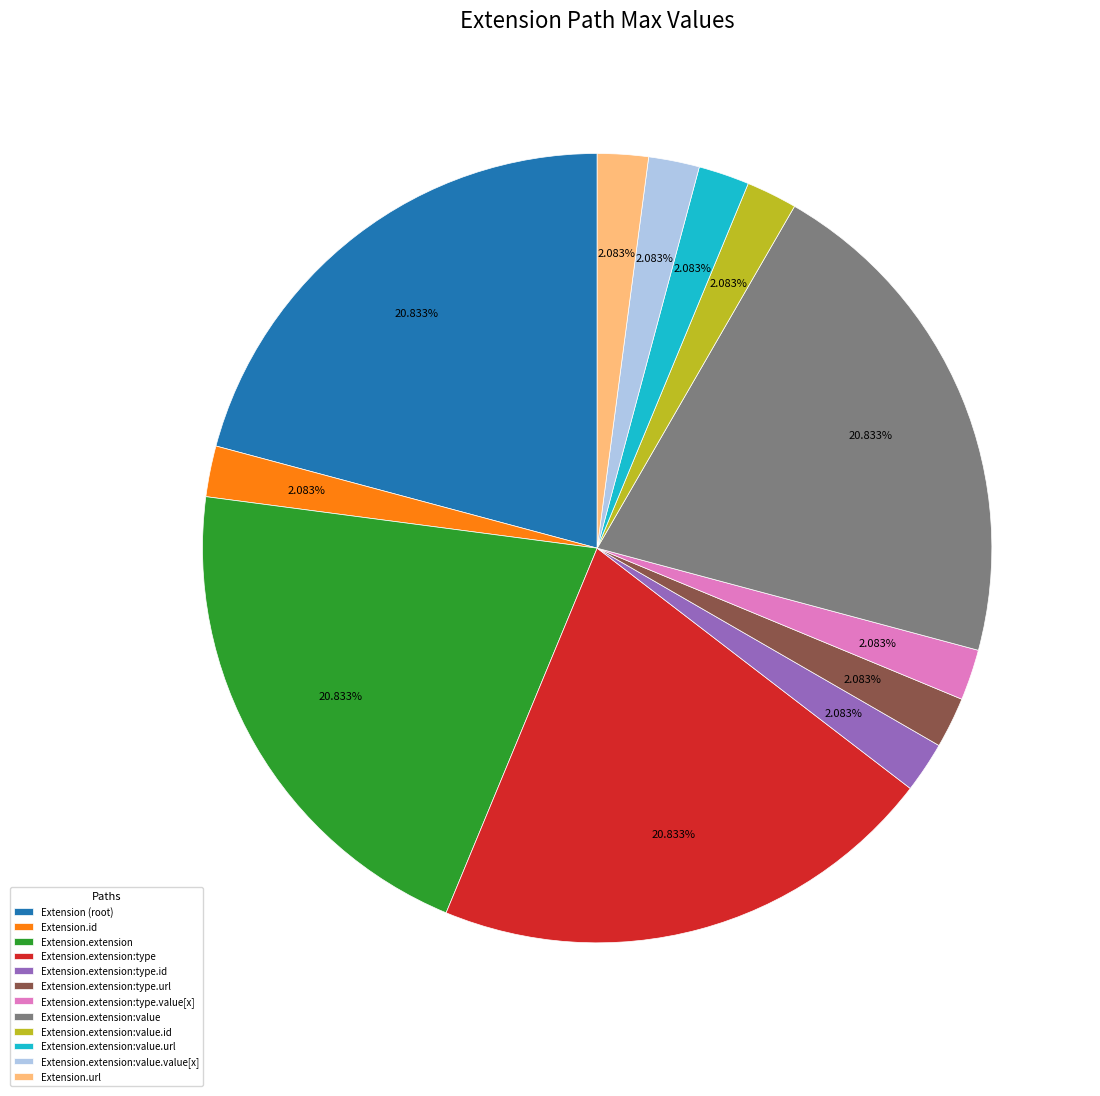

What is the total percentage of Extension.extension and Extension.extension:value.url?

22.9%